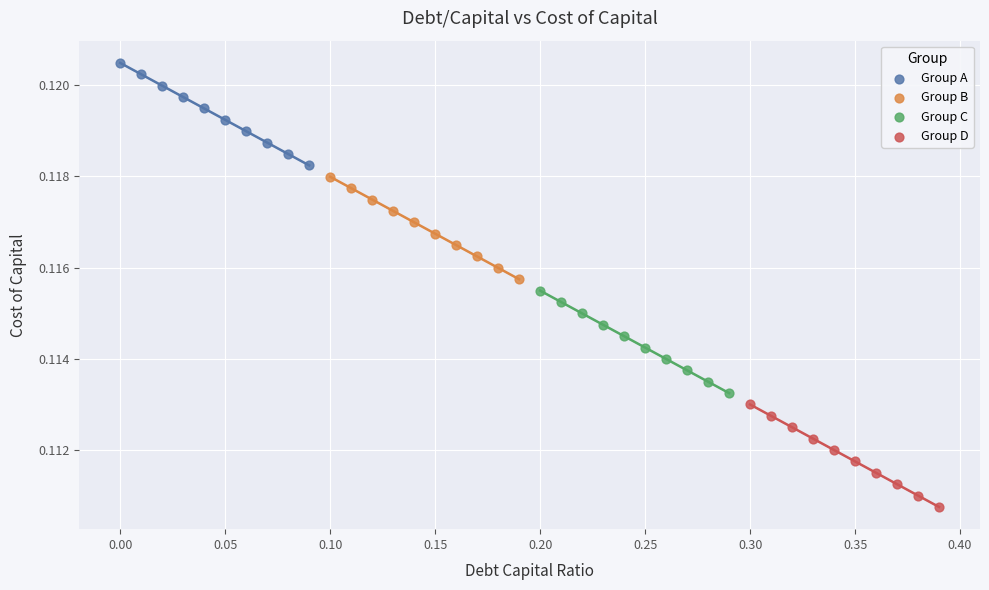

What are all the series names shown in the legend?

Group A, Group B, Group C, Group D